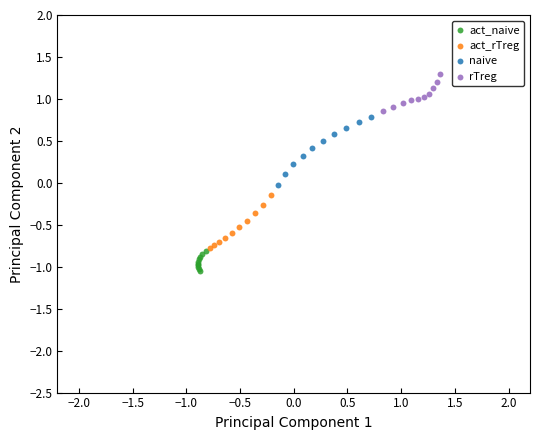

What are all the series names shown in the legend?

act_naive, act_rTreg, naive, rTreg